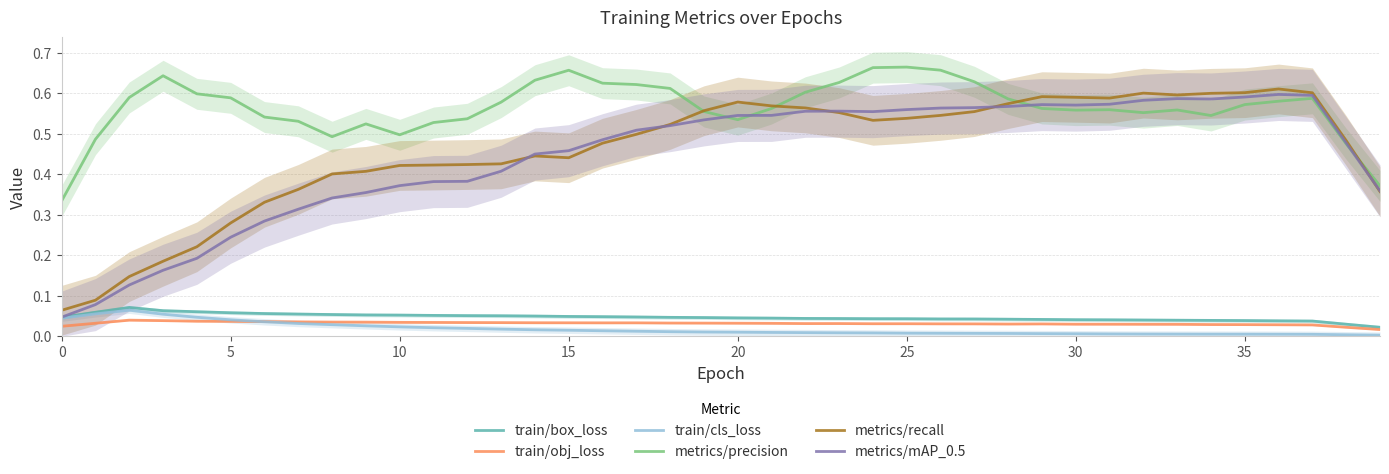

At which category is the sum across all series the highest?

36